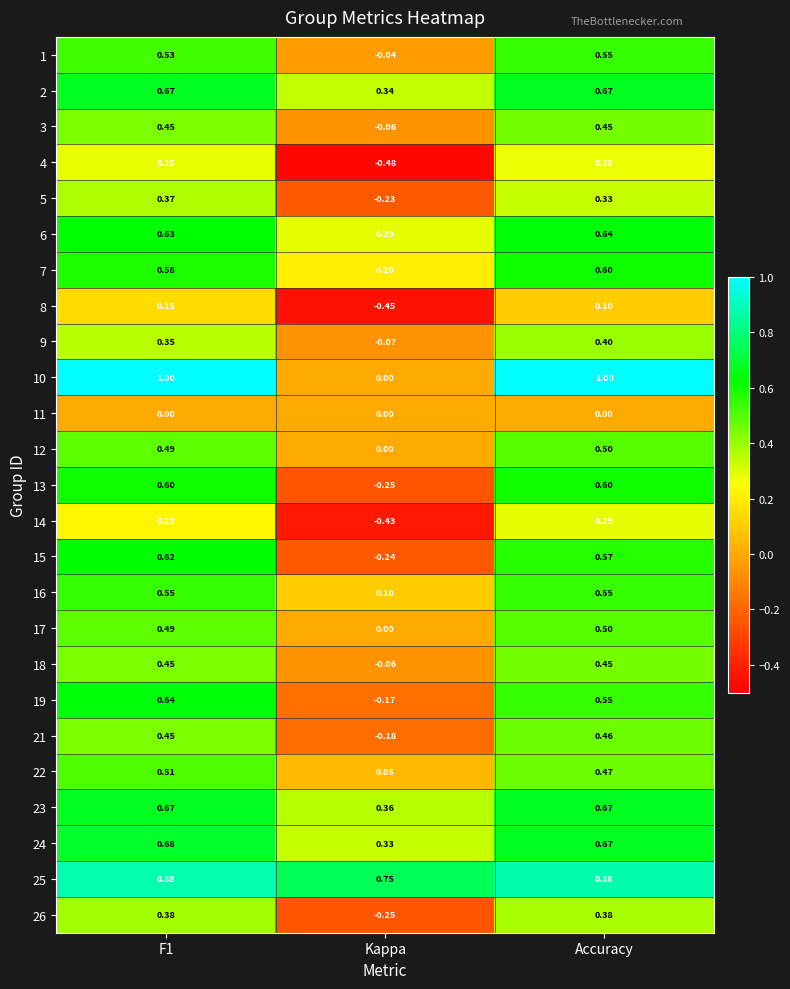

At which label does 6 reach its minimum?

Kappa